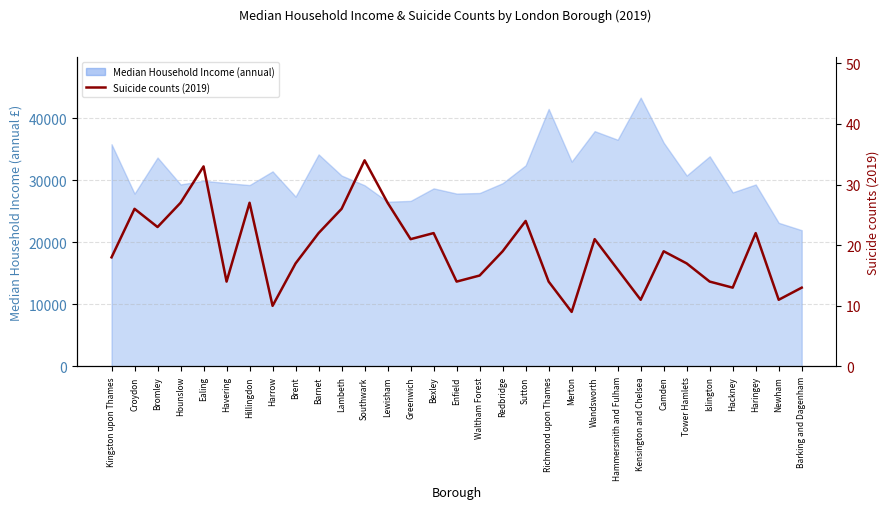

Does the chart have visible grid lines?

Yes